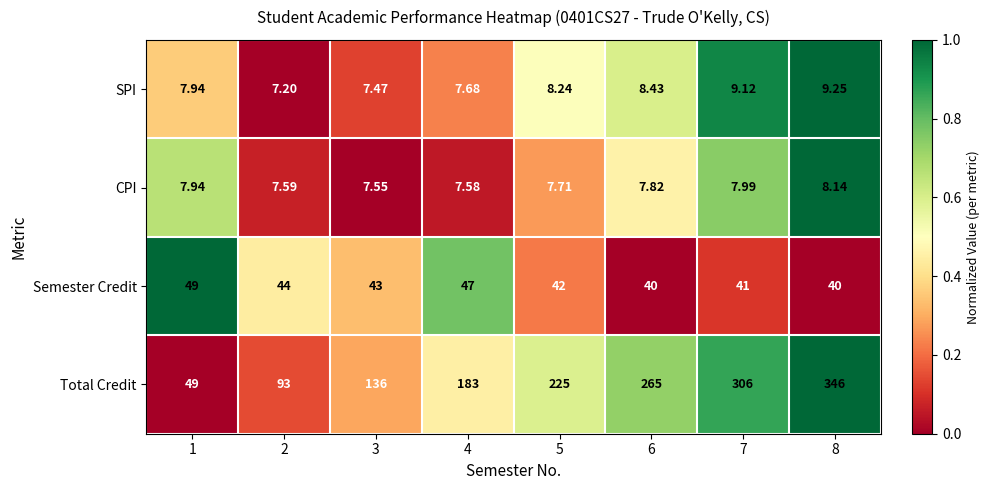

Rank the series by their maximum value, from lowest to highest.

CPI, SPI, Semester Credit, Total Credit